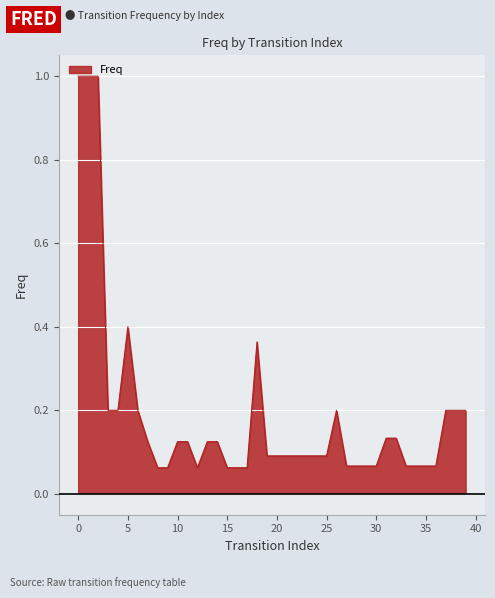

List the labels in order of value, largest first.

0, 1, 2, 5, 18, 3, 4, 6, 26, 37, 38, 39, 31, 32, 7, 10, 11, 13, 14, 19, 20, 21, 22, 23, 24, 25, 27, 28, 29, 30, 33, 34, 35, 36, 8, 9, 12, 15, 16, 17